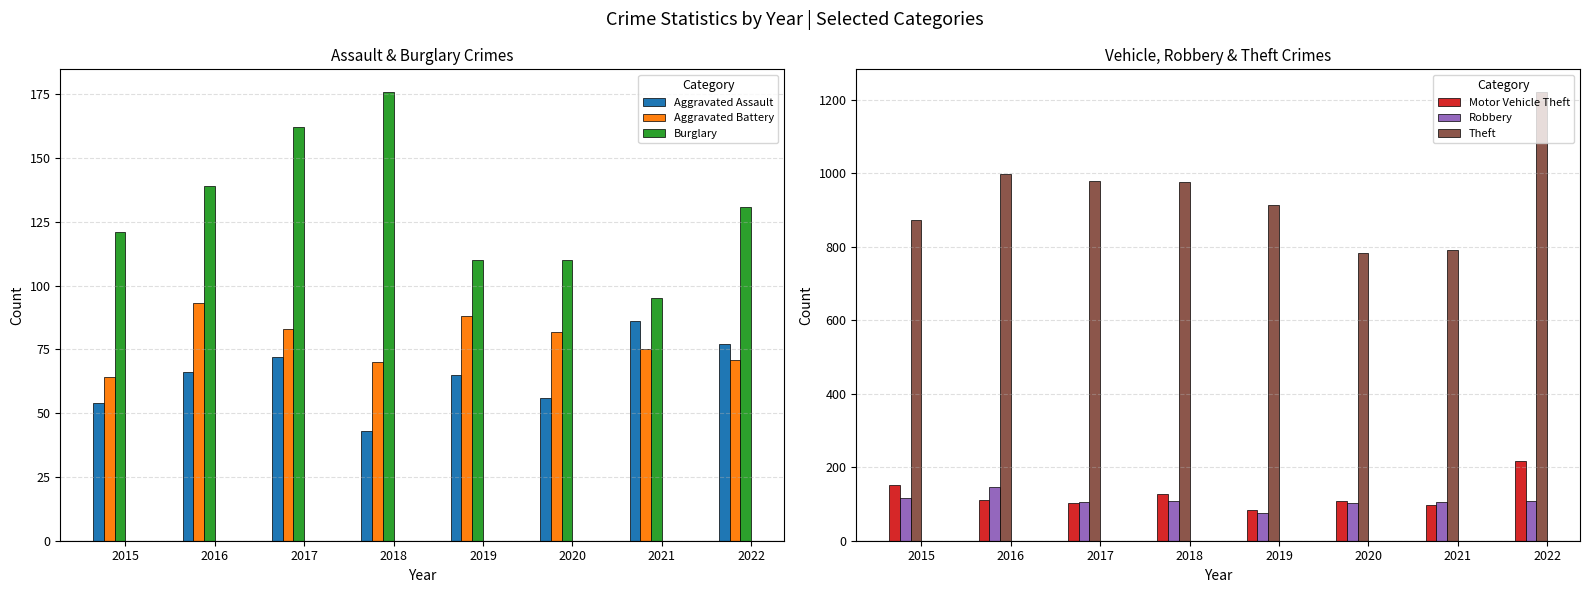

How many groups of bars are there?

8